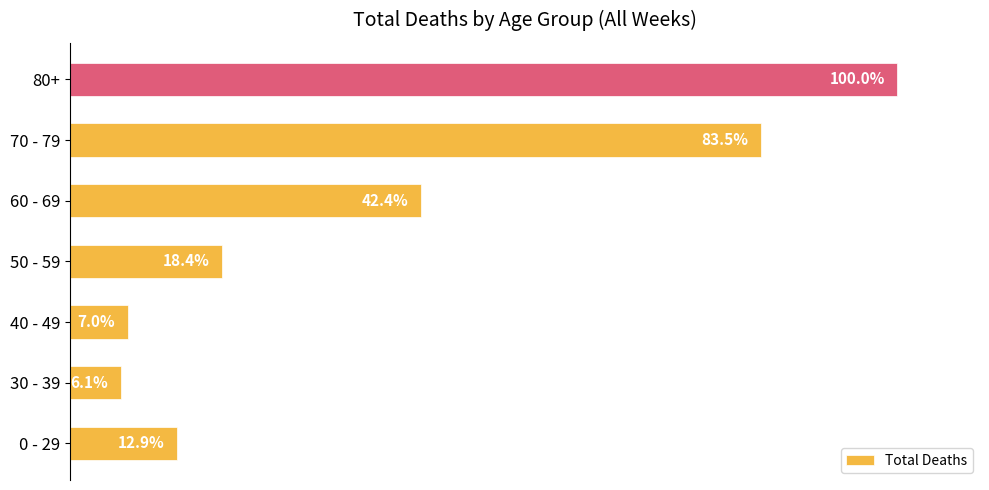

Which category has the highest value across all series?

80+